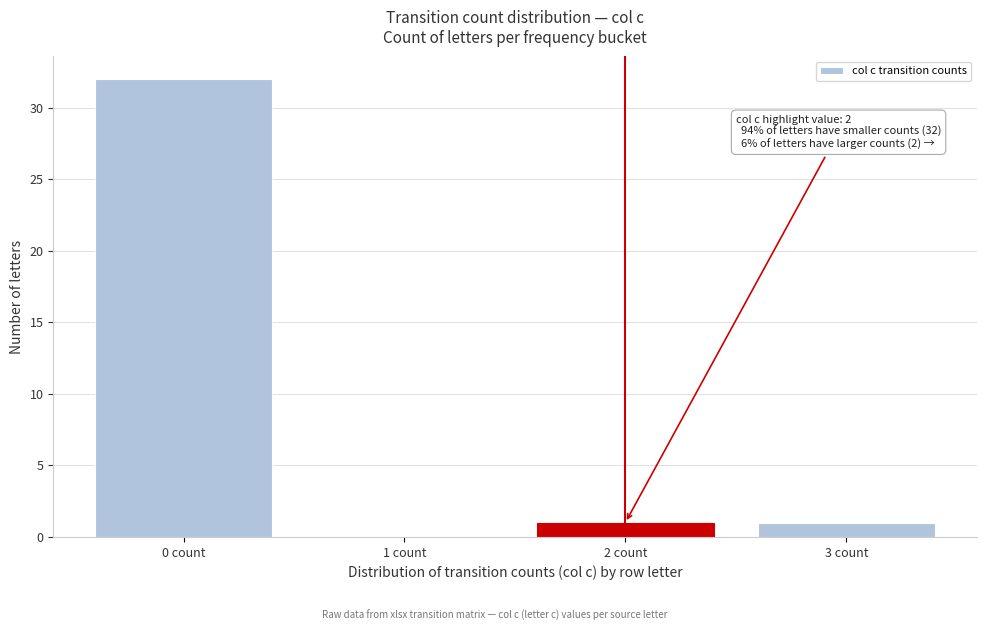

Reading left to right, transcribe all the data shown in this chart.

0 count=32	1 count=0	2 count=1	3 count=1